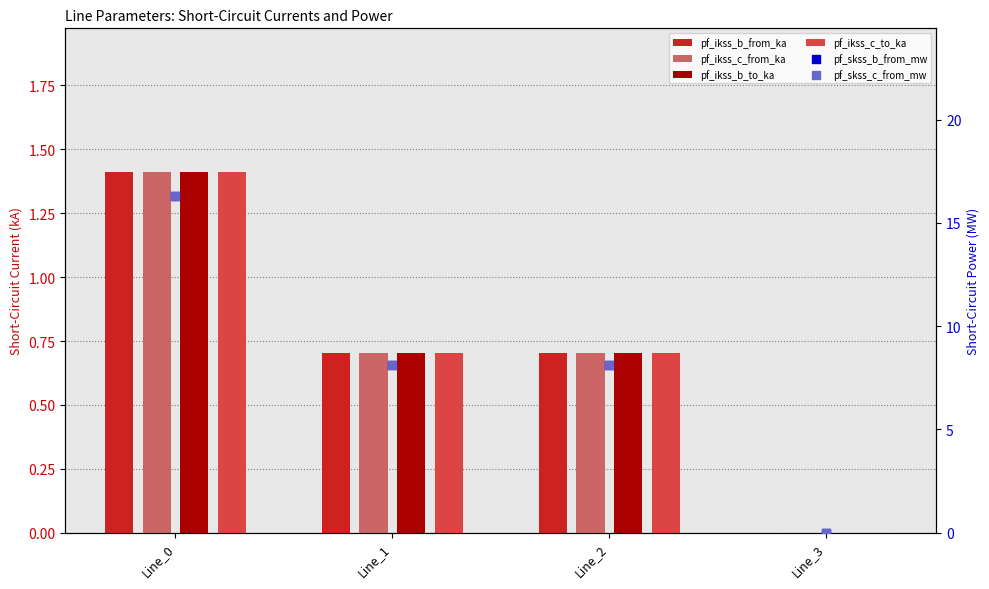

Which series reaches the minimum Y coordinate?

pf_ikss_b_from_ka